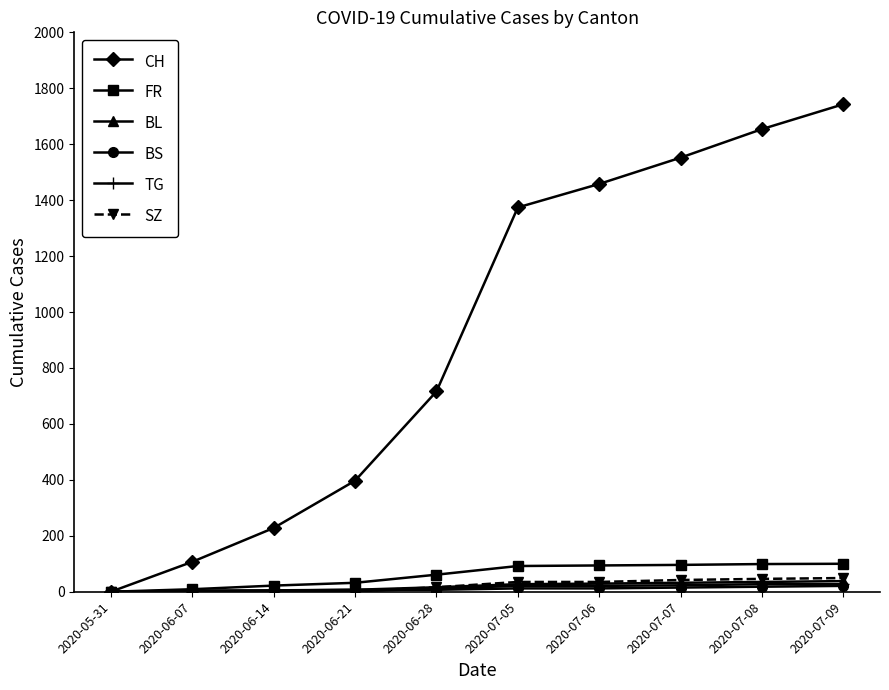

Rank the categories by CH value from highest to lowest.

2020-07-09, 2020-07-08, 2020-07-07, 2020-07-06, 2020-07-05, 2020-06-28, 2020-06-21, 2020-06-14, 2020-06-07, 2020-05-31